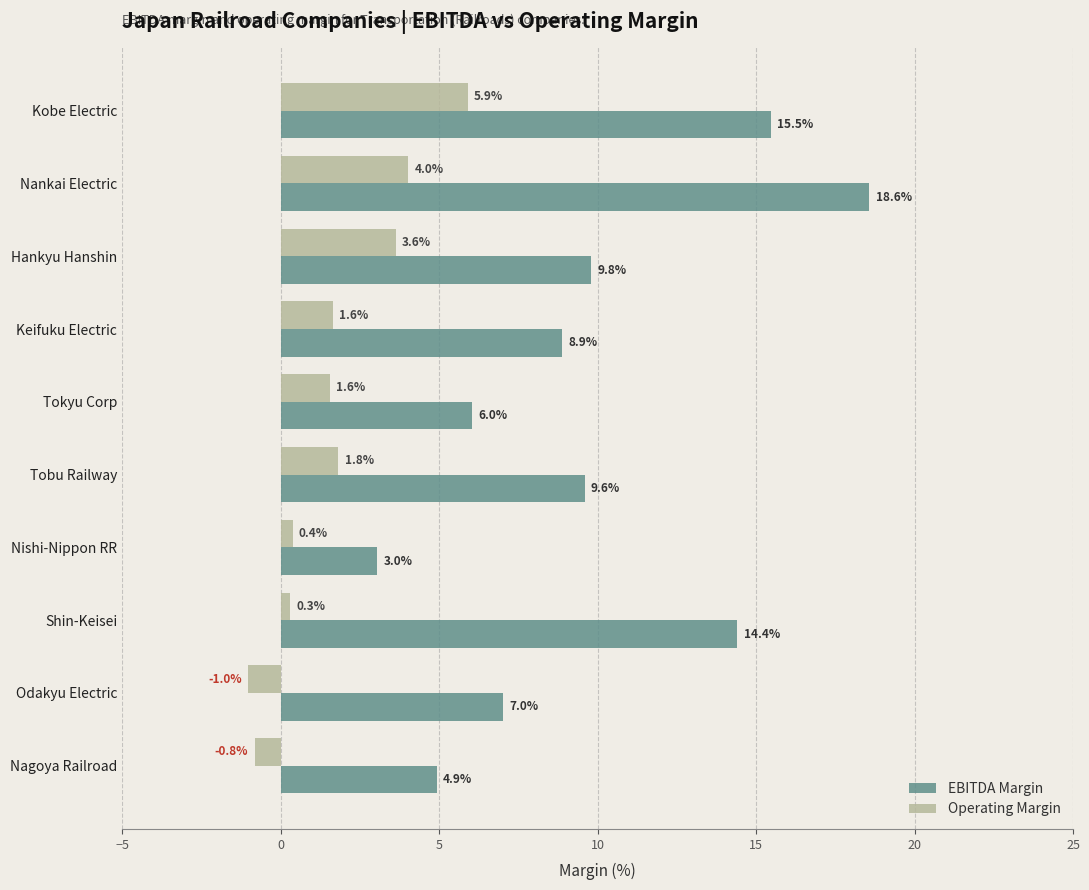

At which label does Operating Margin reach its peak?

Kobe Electric